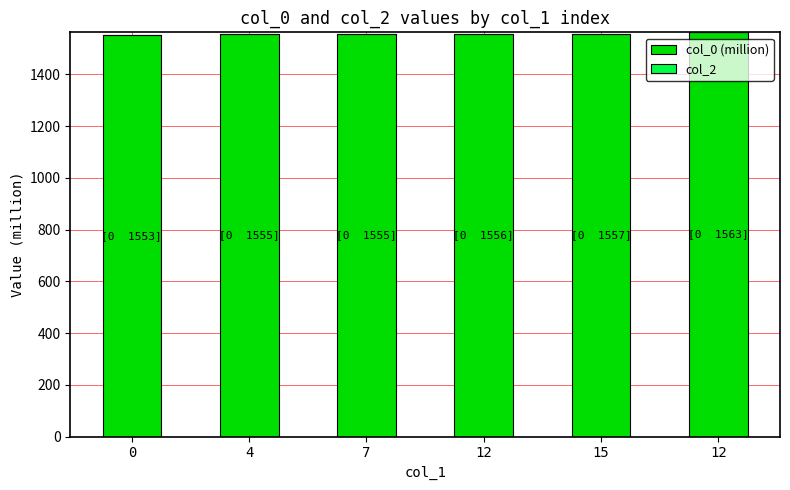

Reading right to left, transcribe all the data shown in this chart.

col_0 (million): 1562.8	1557.4	1556.0	1555.3	1554.6	1552.7
col_2: 0.0	0.0	0.0	0.0	0.0	0.0